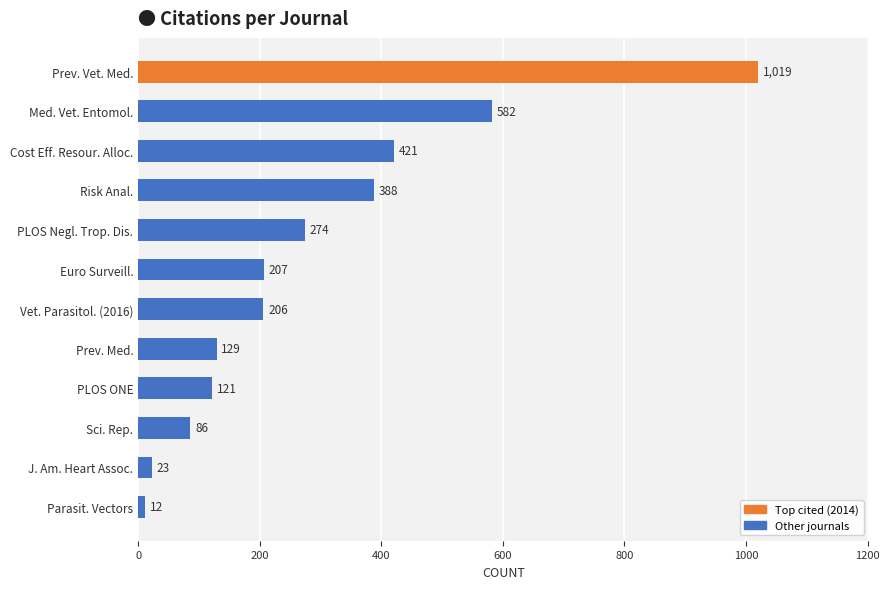

How many values are below 207?

6